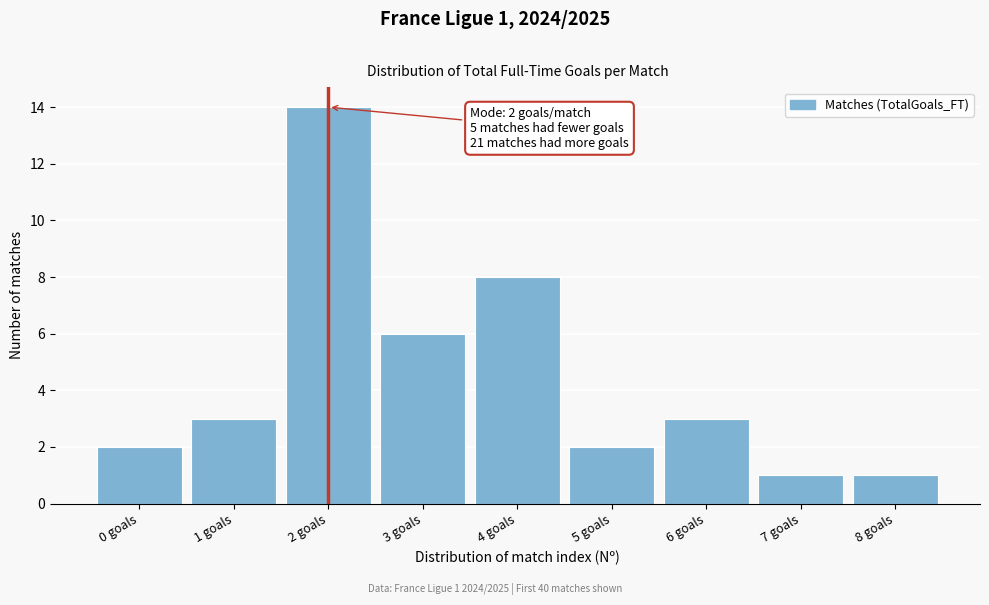

Reading left to right, what are all the values shown in this chart?

0 goals=2	1 goals=3	2 goals=14	3 goals=6	4 goals=8	5 goals=2	6 goals=3	7 goals=1	8 goals=1